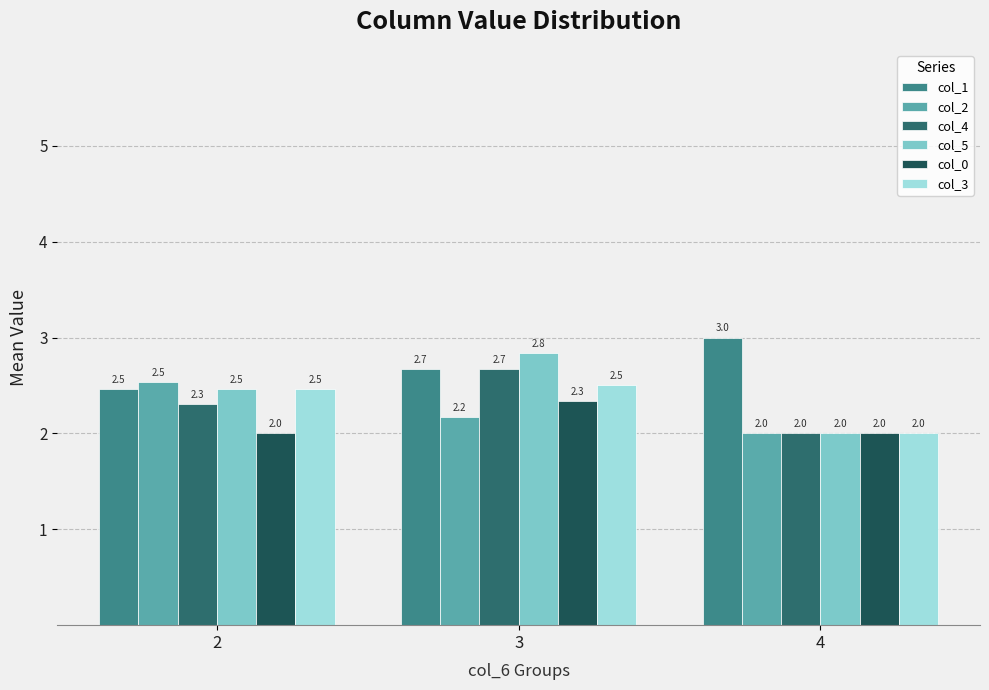

At which category is the sum across all series the highest?

3